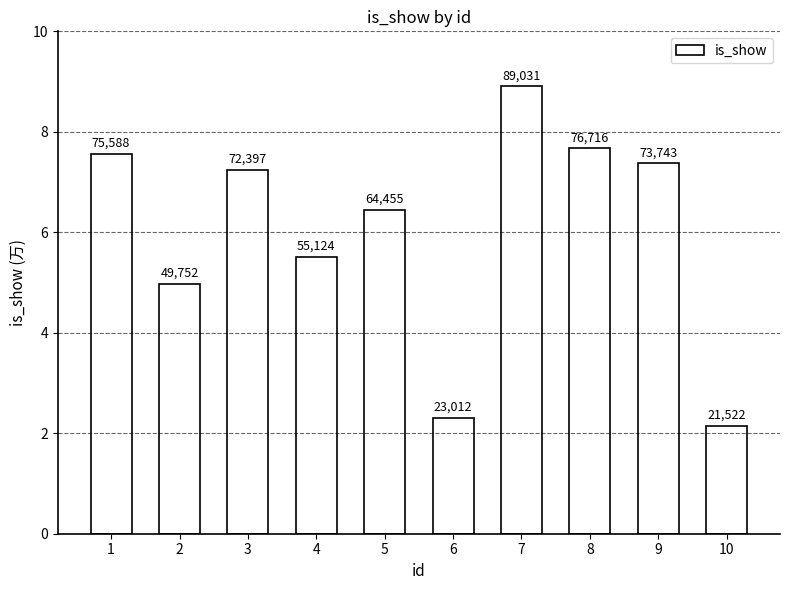

Is it true that the value at 10 is 21522?

True